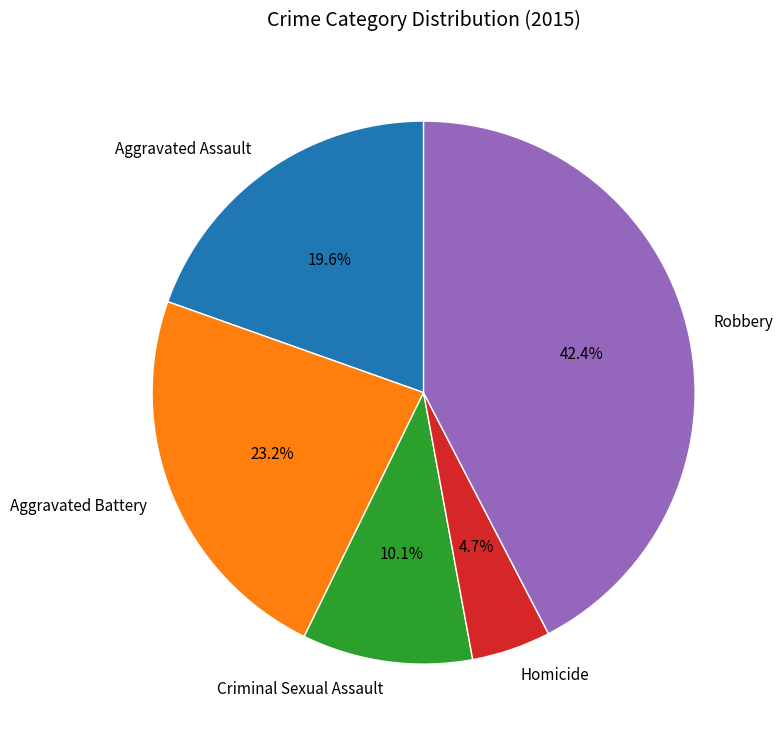

The Criminal Sexual Assault slice represents 22% of the pie. True or false?

False